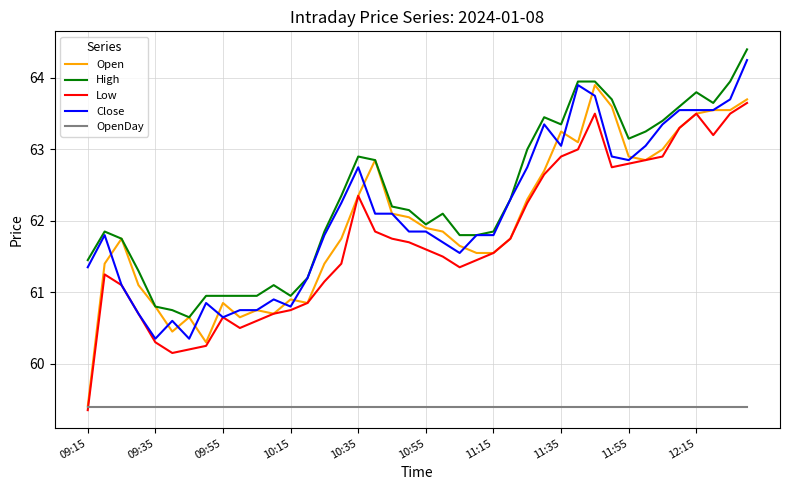

Which series has the largest range (max minus min)?

Open